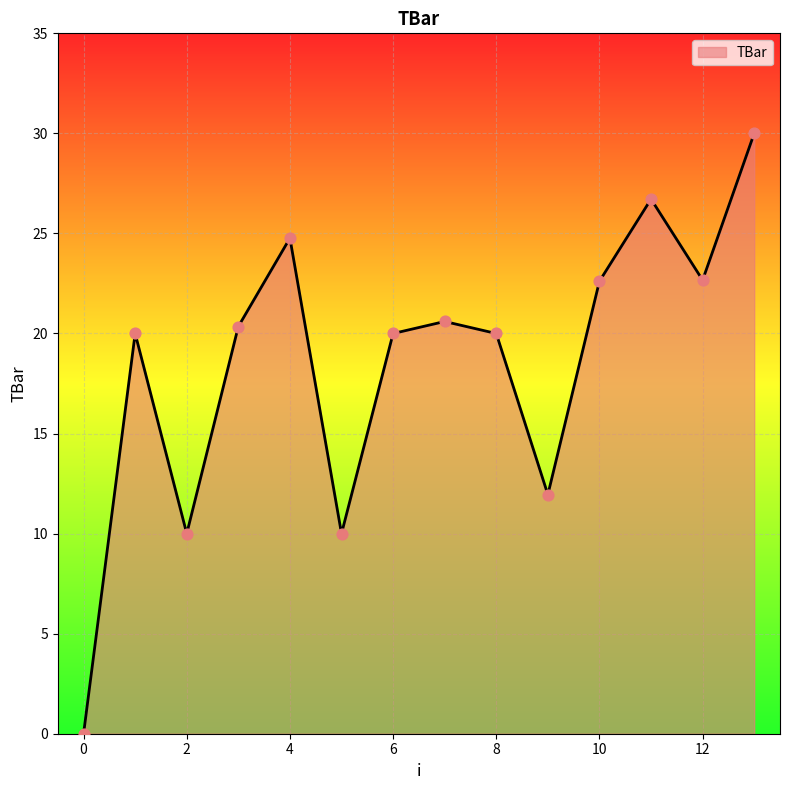

What is the maximum value shown in the chart?

30.0